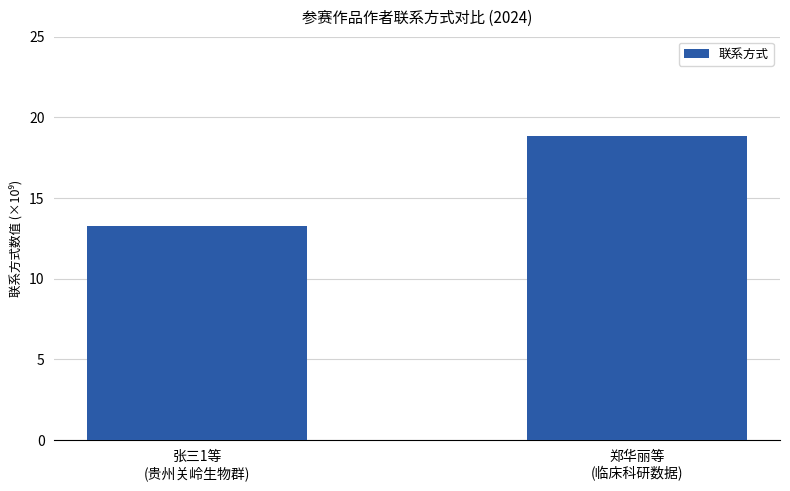

What is the label of the 1st bar from the left?

张三1等
(贵州关岭生物群)